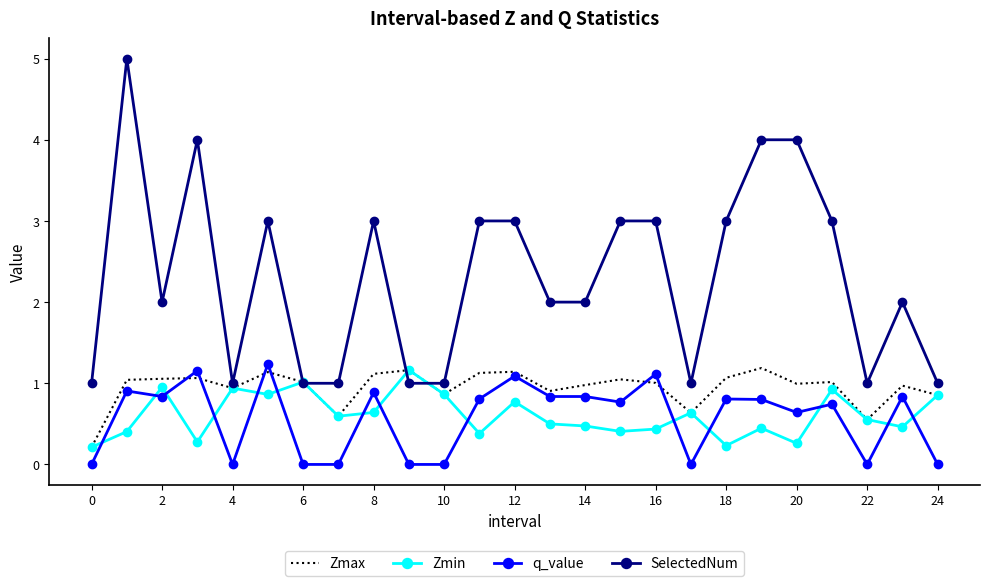

Which series has the largest range (max minus min)?

SelectedNum